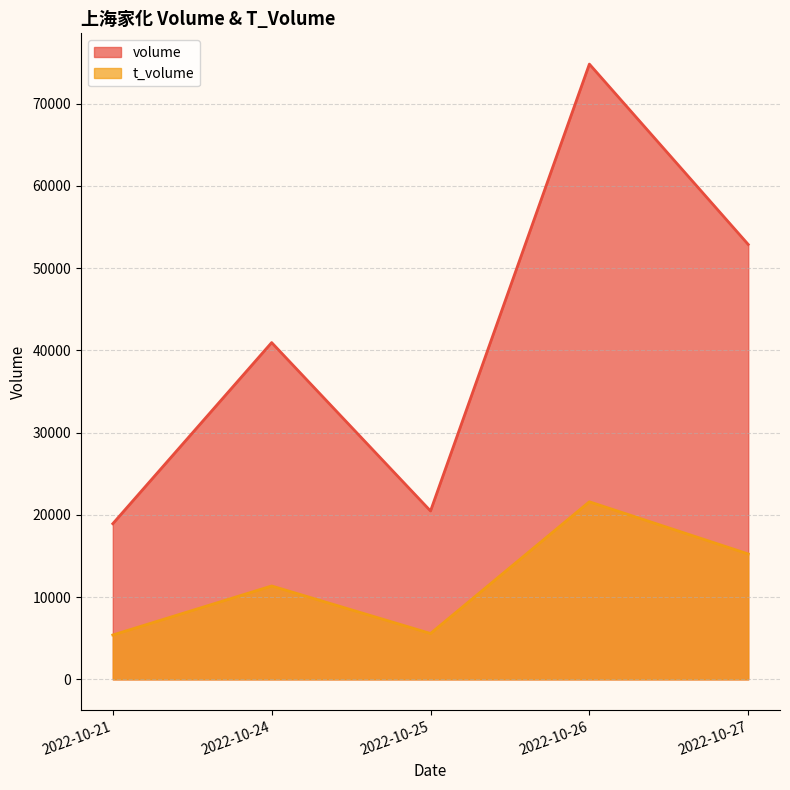

Between 2022-10-24 and 2022-10-25, which series saw the biggest shift?

volume